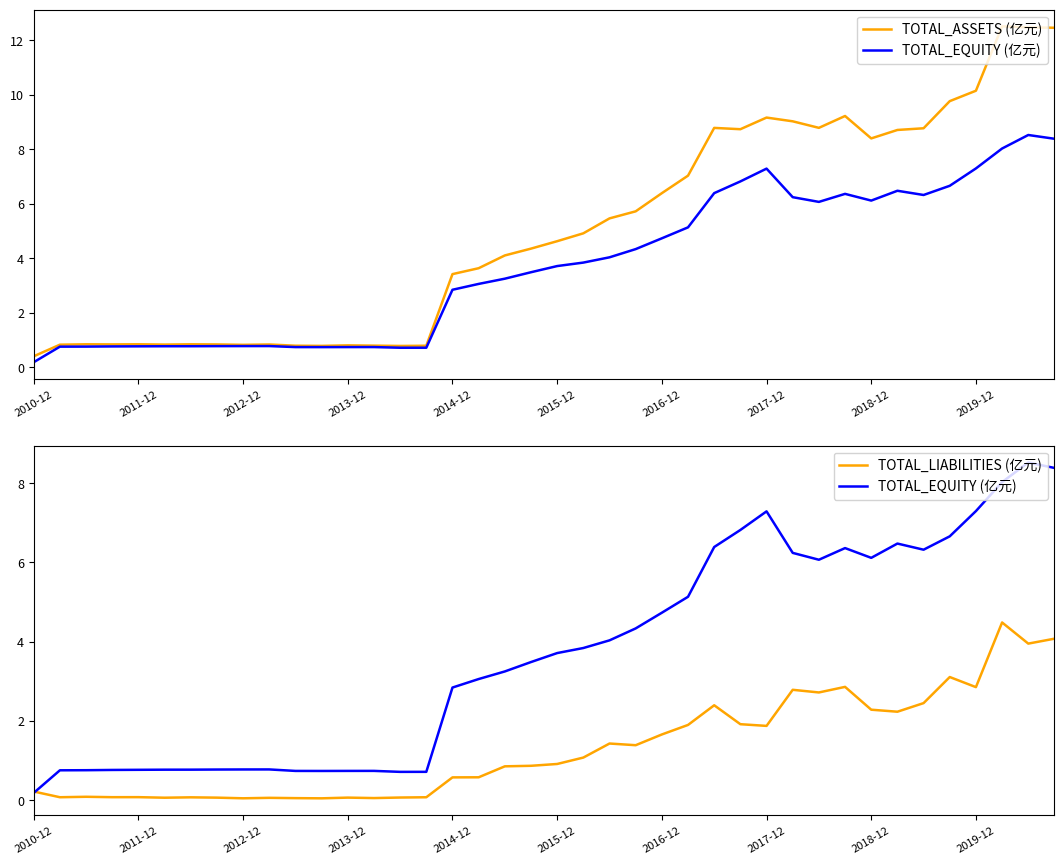

At 22, list the series in order from smallest to largest.

TOTAL_LIABILITIES (亿元), TOTAL_EQUITY (亿元), TOTAL_ASSETS (亿元)